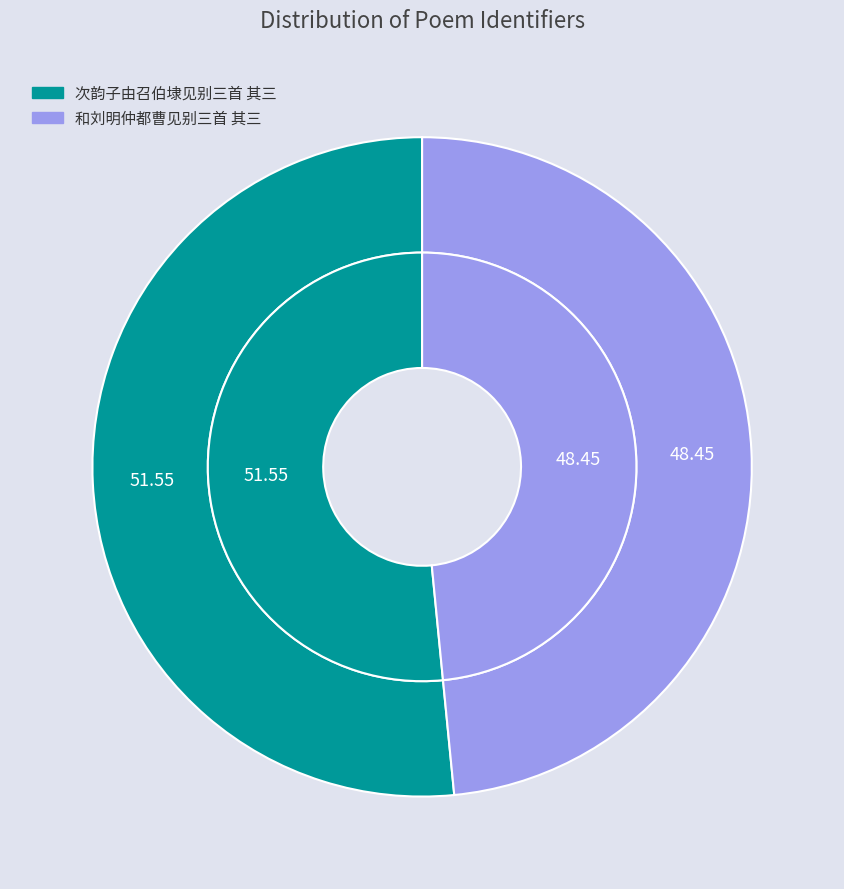

Does 和刘明仲都曹见别三首 其三 represent more than half of the total?

No